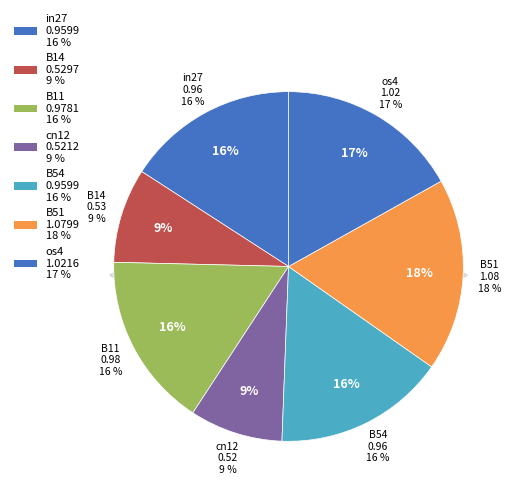

To the nearest percent, what is the average slice percentage?

14%